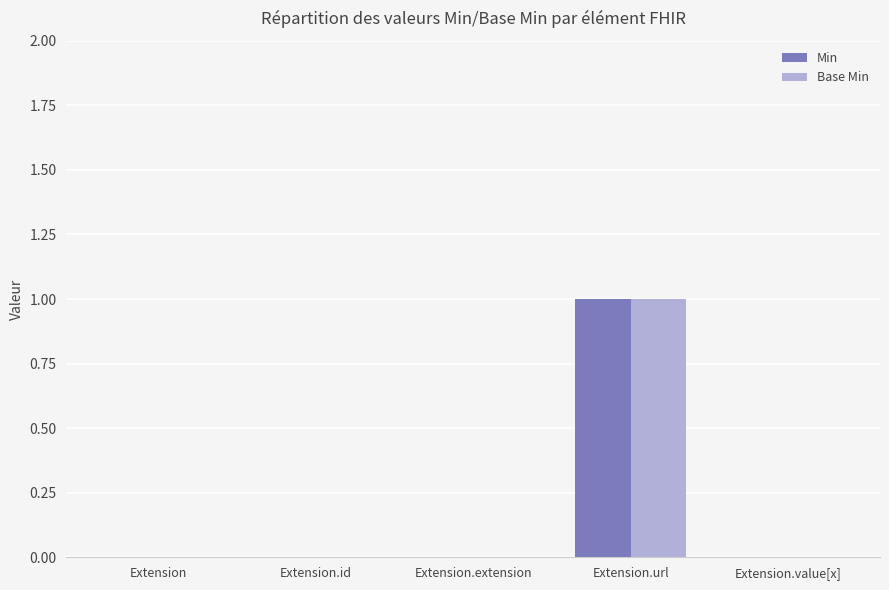

Count the number of categories in the chart.

5